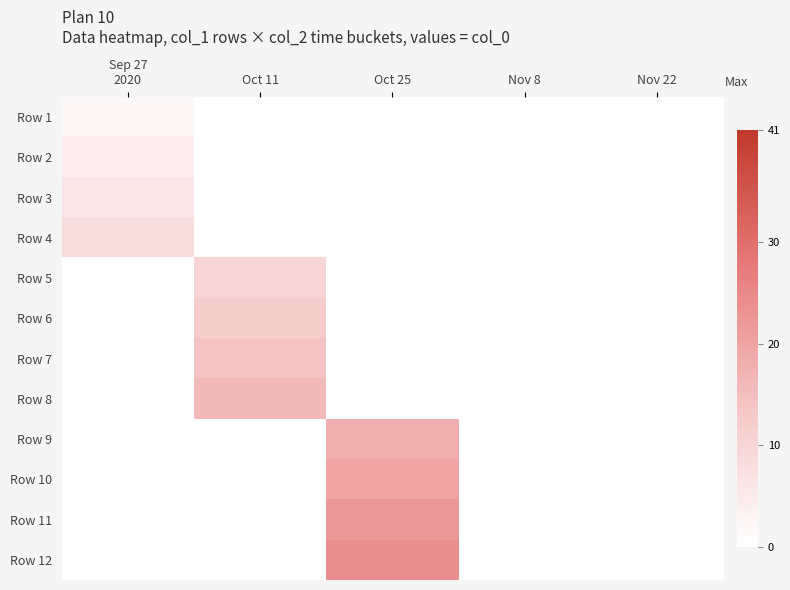

At how many categories does at least one series exceed 6?

3